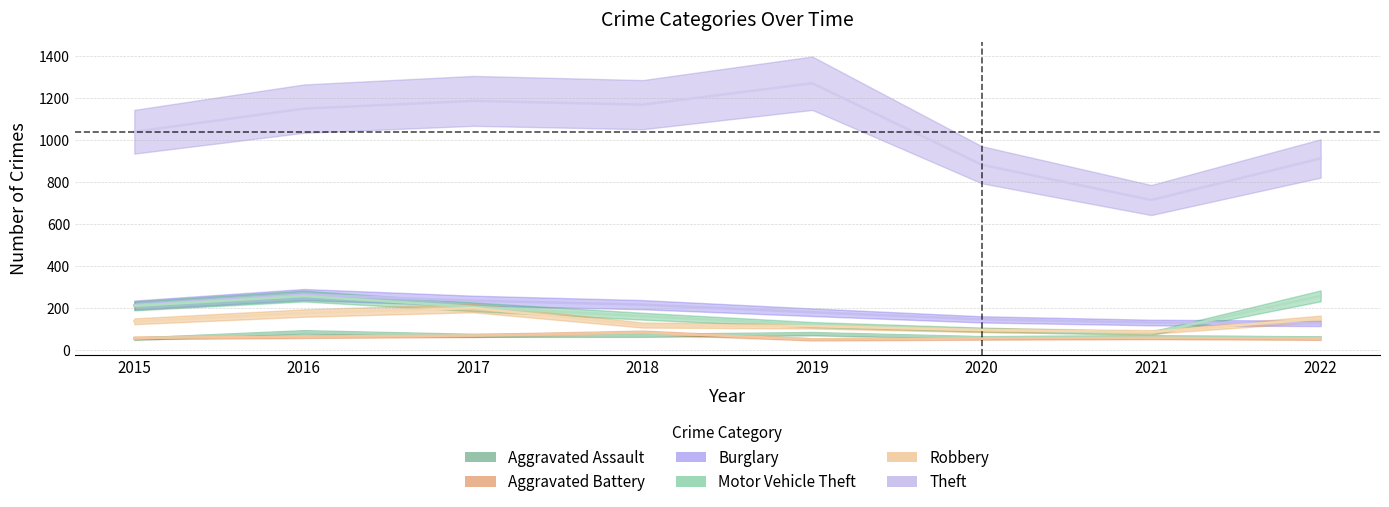

How many data points in Theft are above 1151?

3